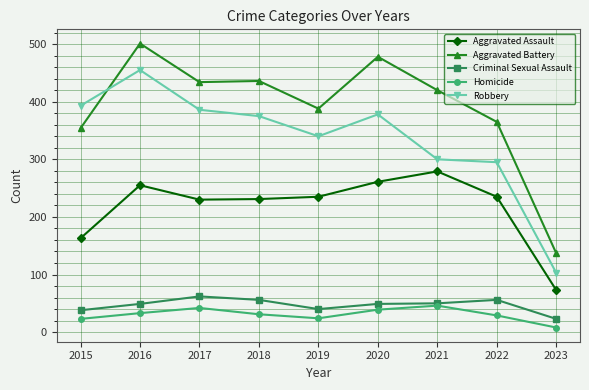

Does the chart display data point markers on the line(s)?

Yes